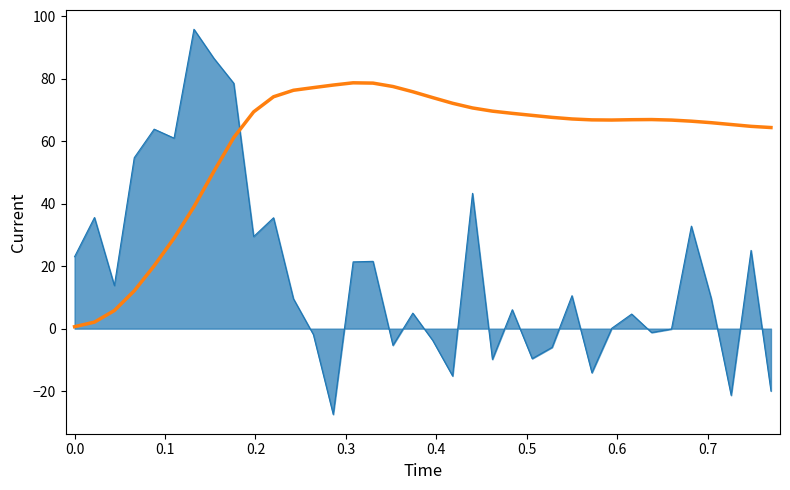

What is the maximum value shown in the chart?

95.9